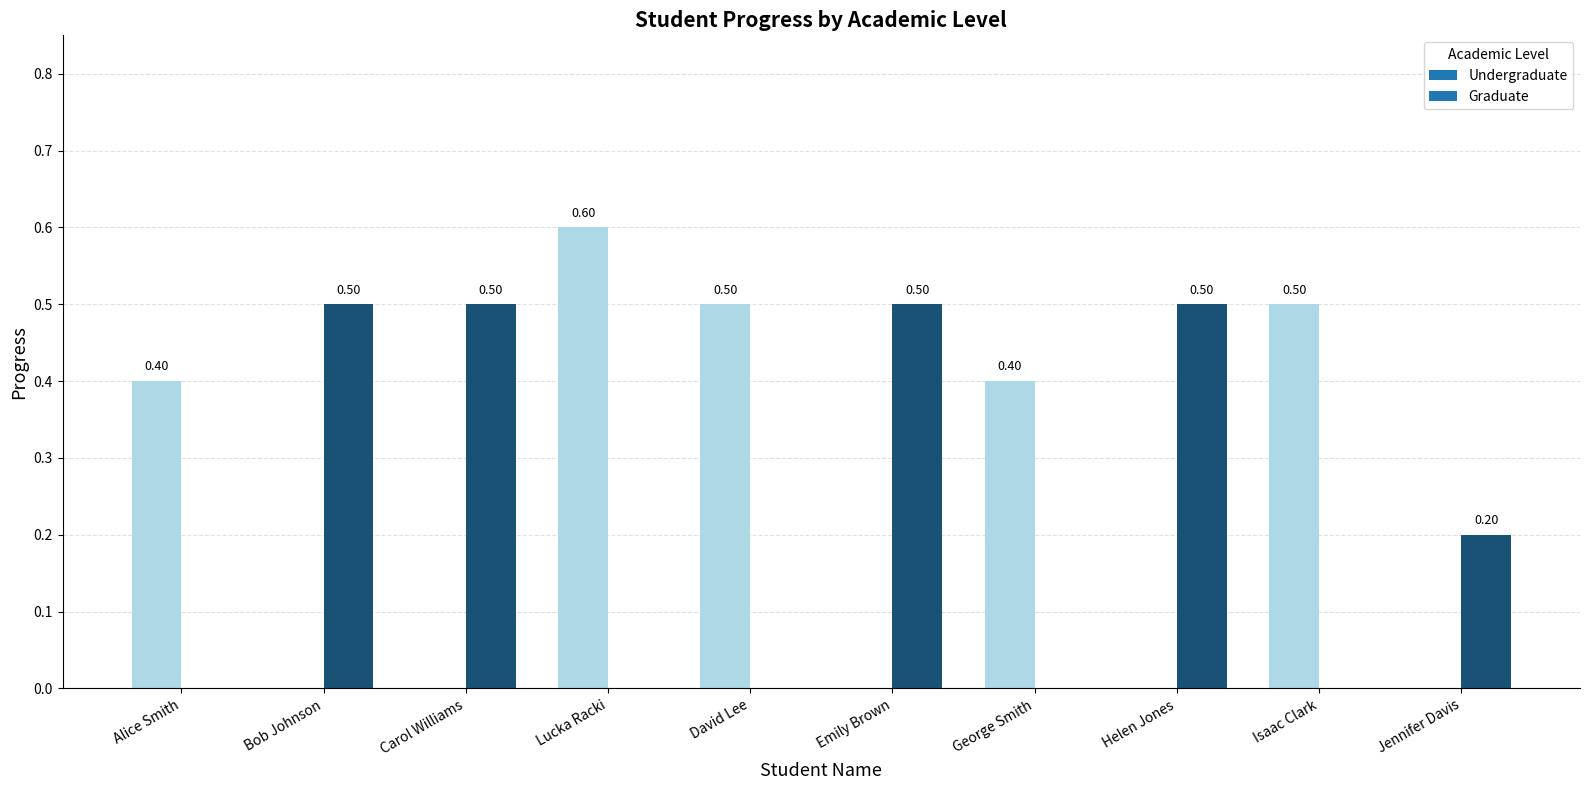

How many Graduate values are between 0 and 1?

5